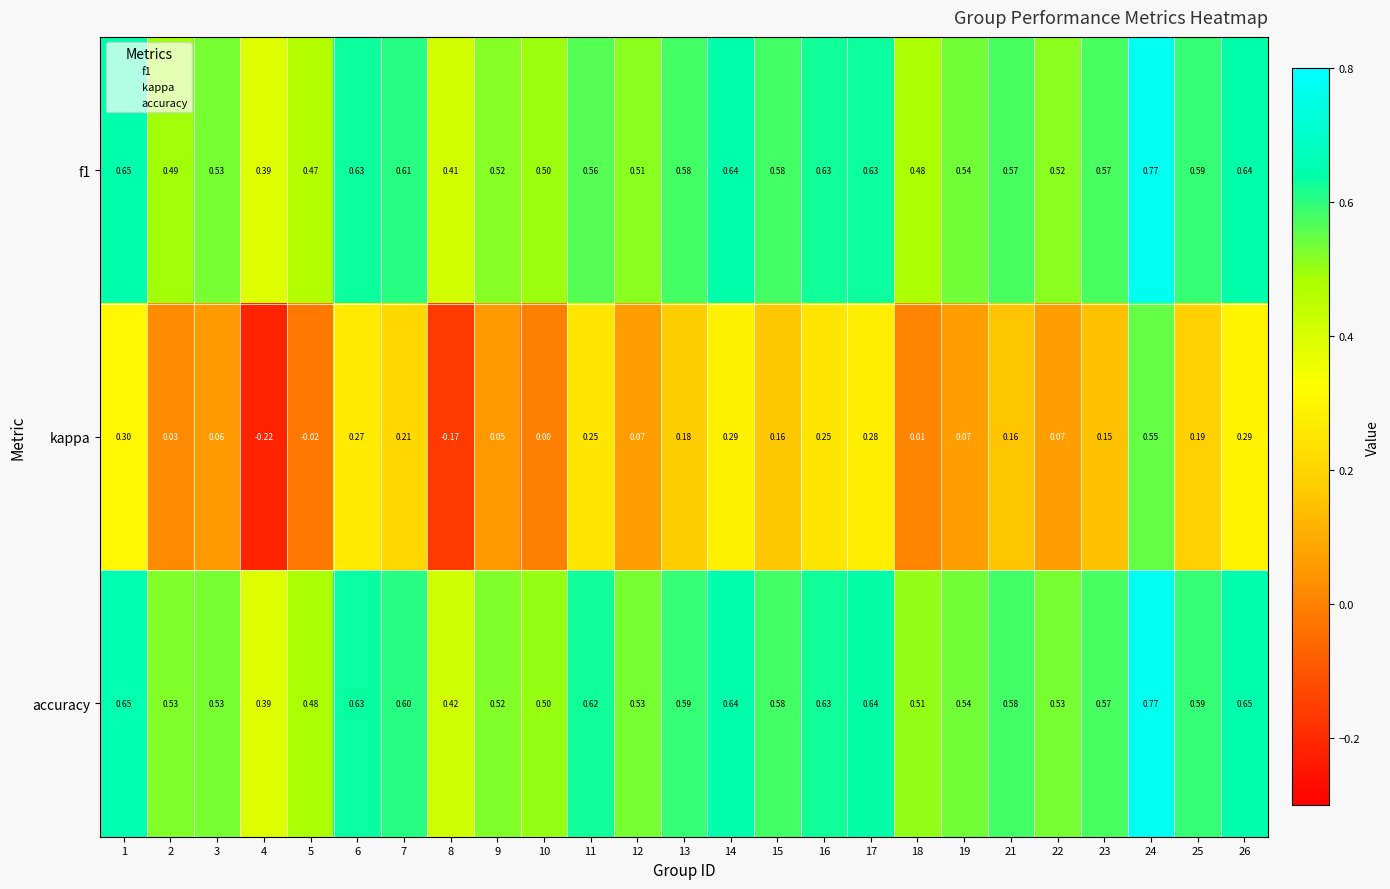

Which series has the largest range (max minus min)?

kappa